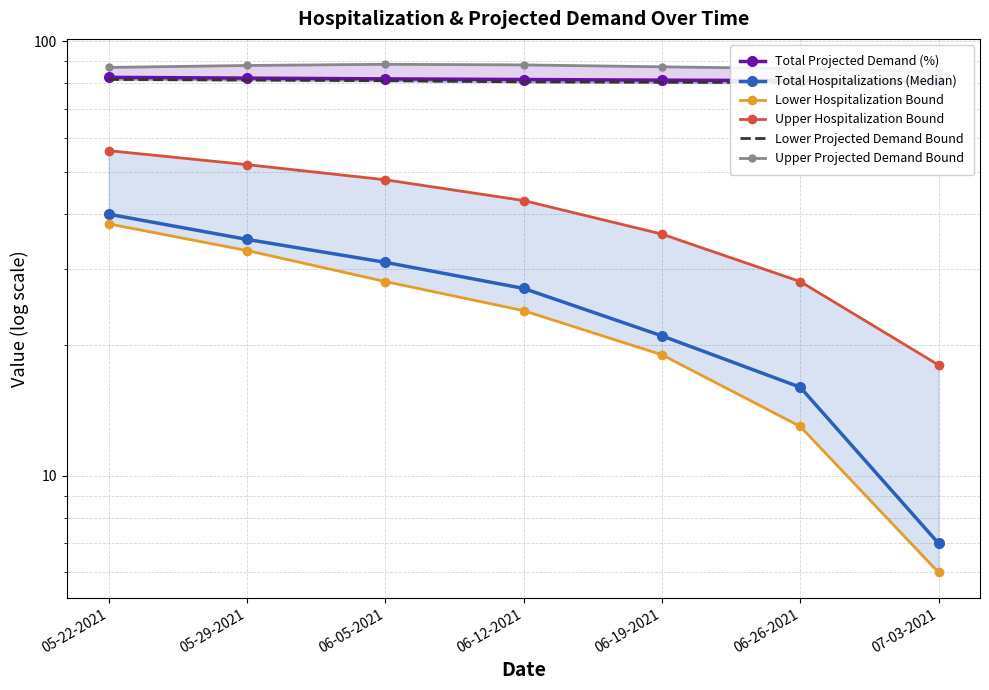

How many Total Hospitalizations (Median) values are between 16 and 35?

5